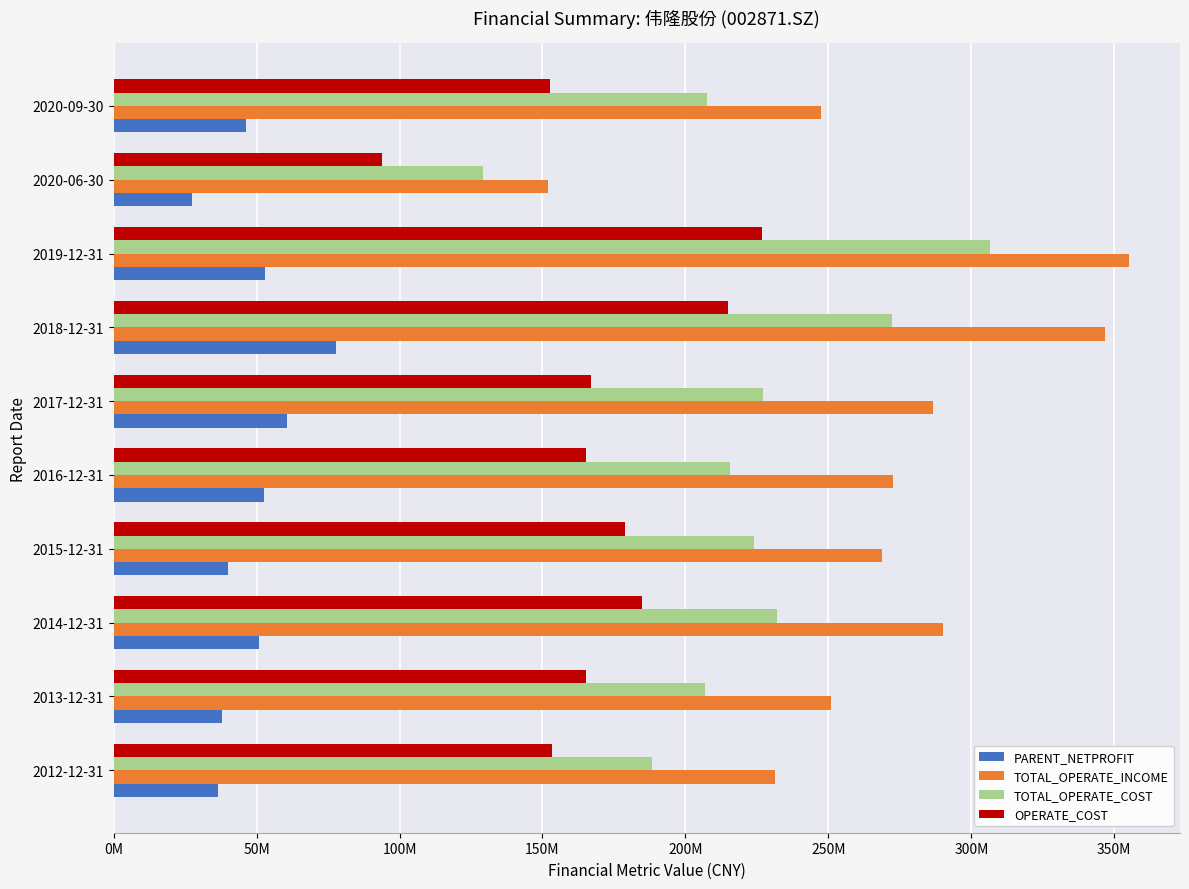

What is the average value of the TOTAL_OPERATE_COST series?

220877661.5